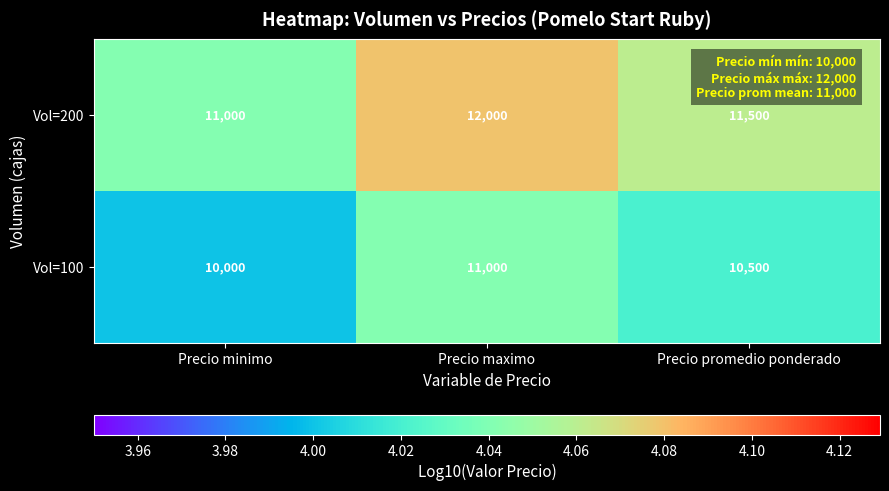

The value of Vol=100 at Precio promedio ponderado is 13871. True or false?

False